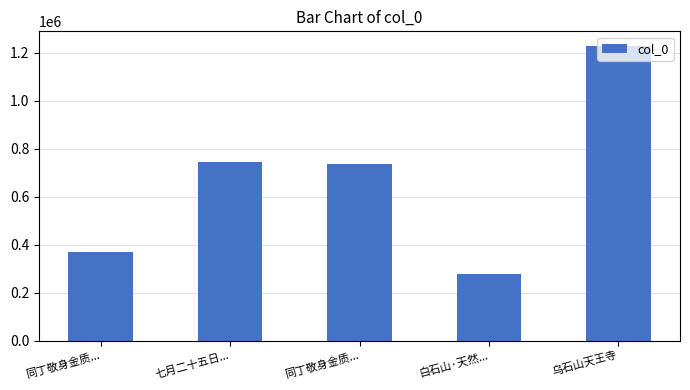

Are the bars horizontal?

No